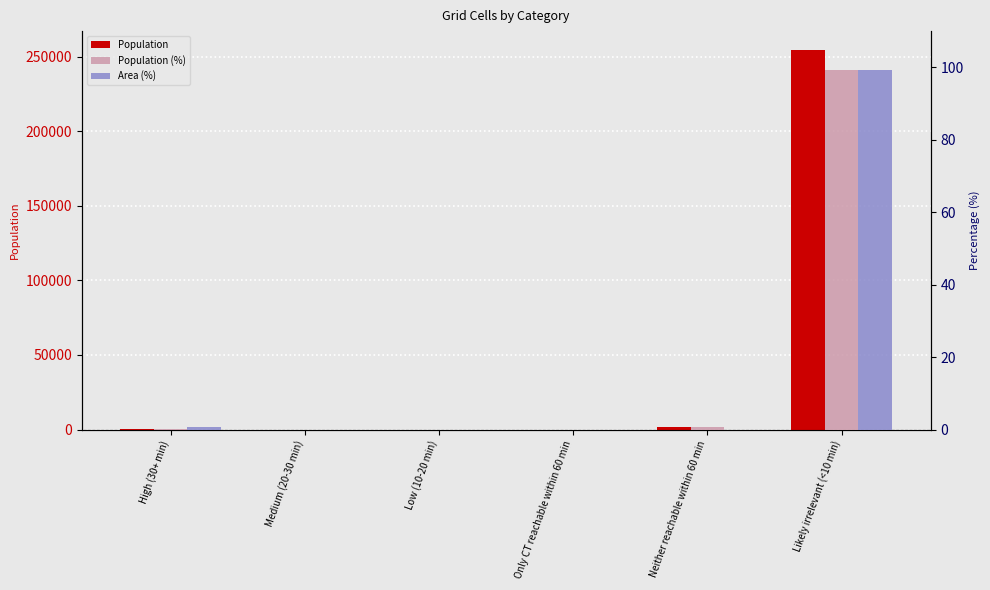

How many data points does each series have?

6